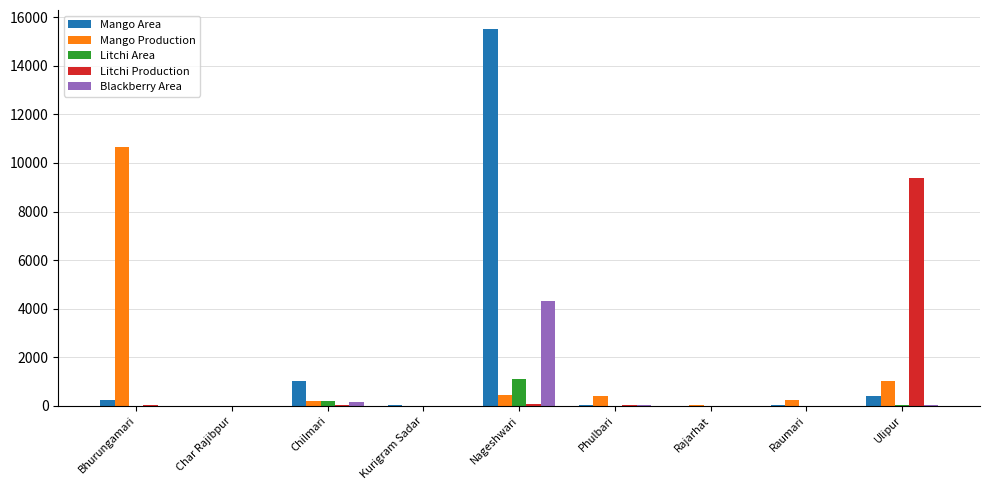

Where does the Mango Production series first go above 253?

Bhurungamari